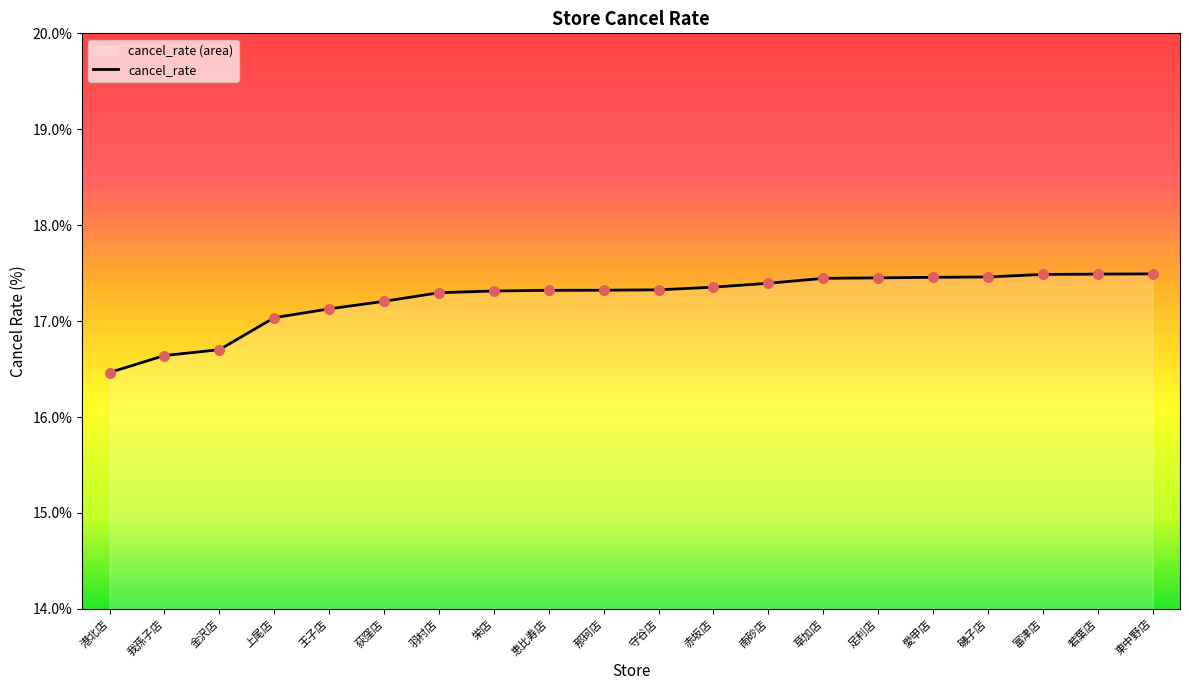

Between 若葉店 and 南砂店, which is larger?

若葉店